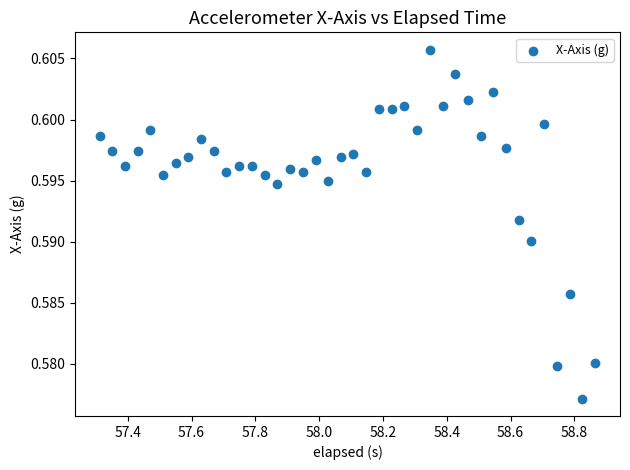

What is the range of X values (max minus min)?

1.6